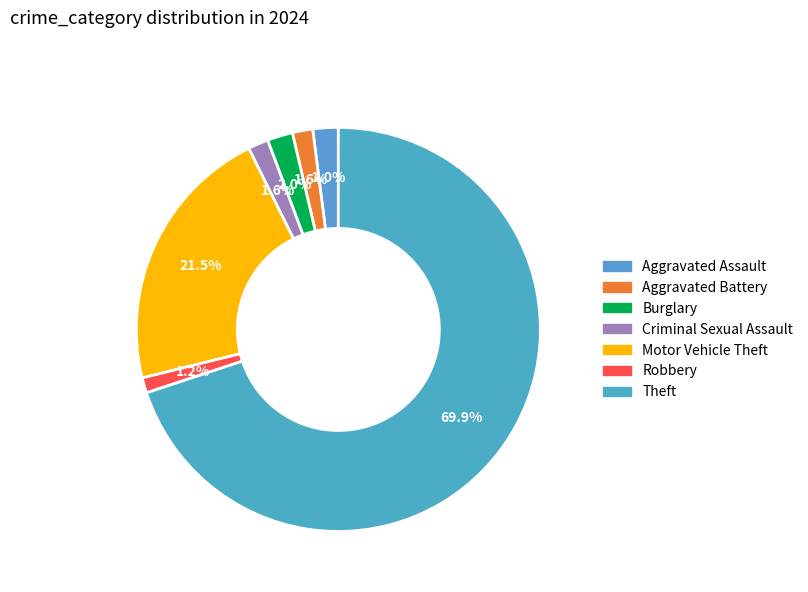

Count the number of slices in the pie.

7